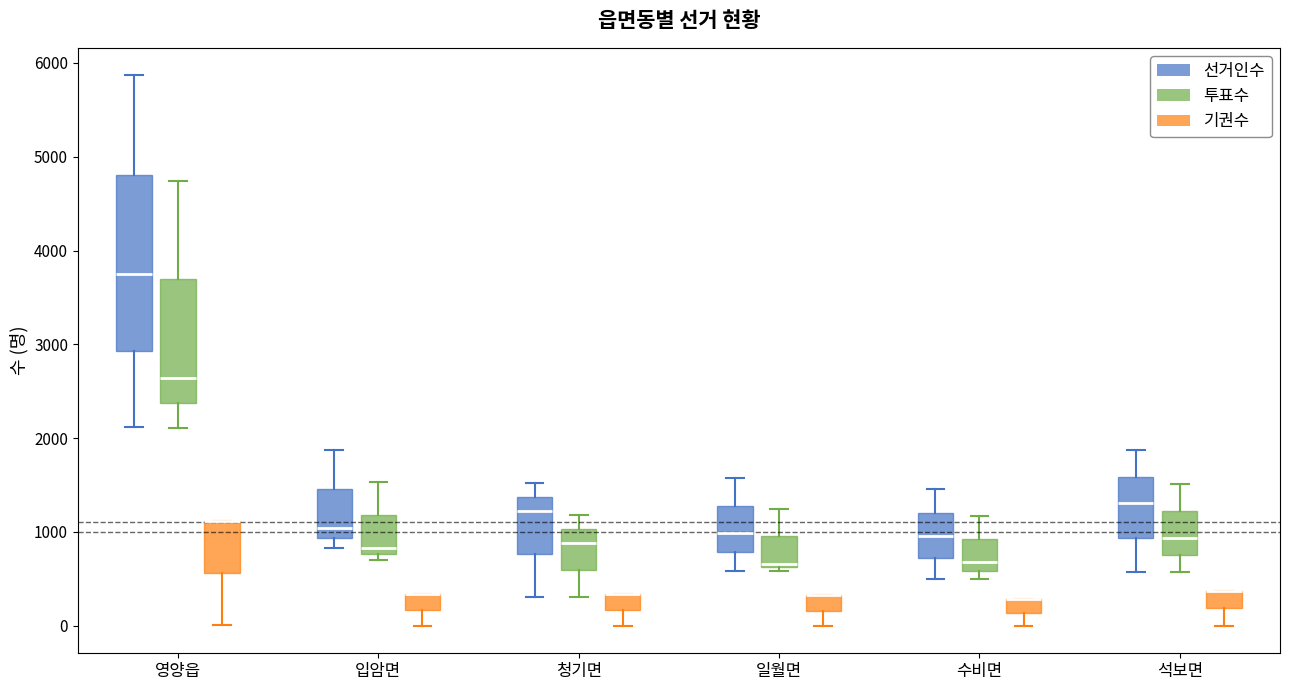

Which box is the tallest, from its lower edge to its upper edge?

영양읍 (선거인수)